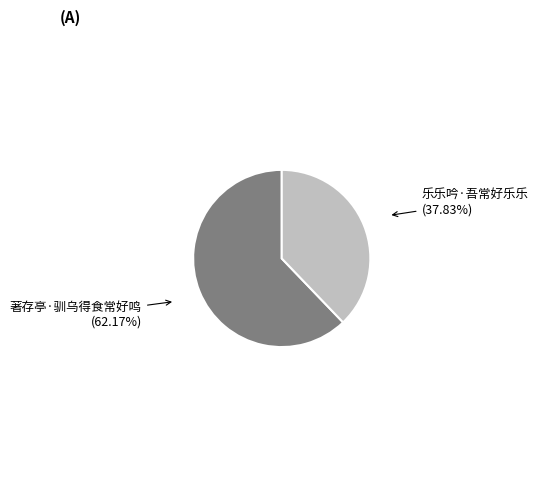

Does any single category account for the majority?

Yes